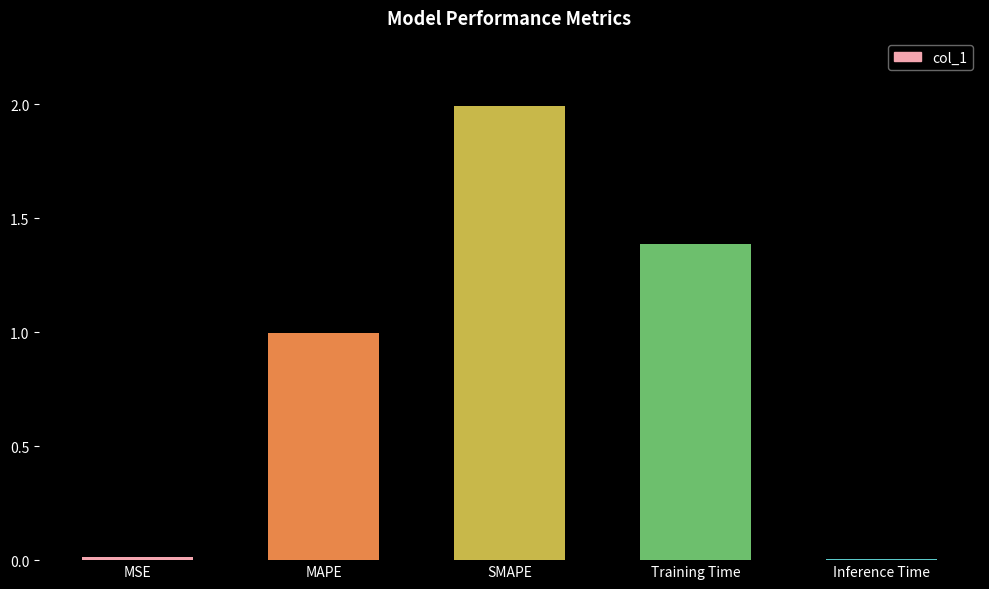

True or false: the data shows 3.5 at SMAPE.

False